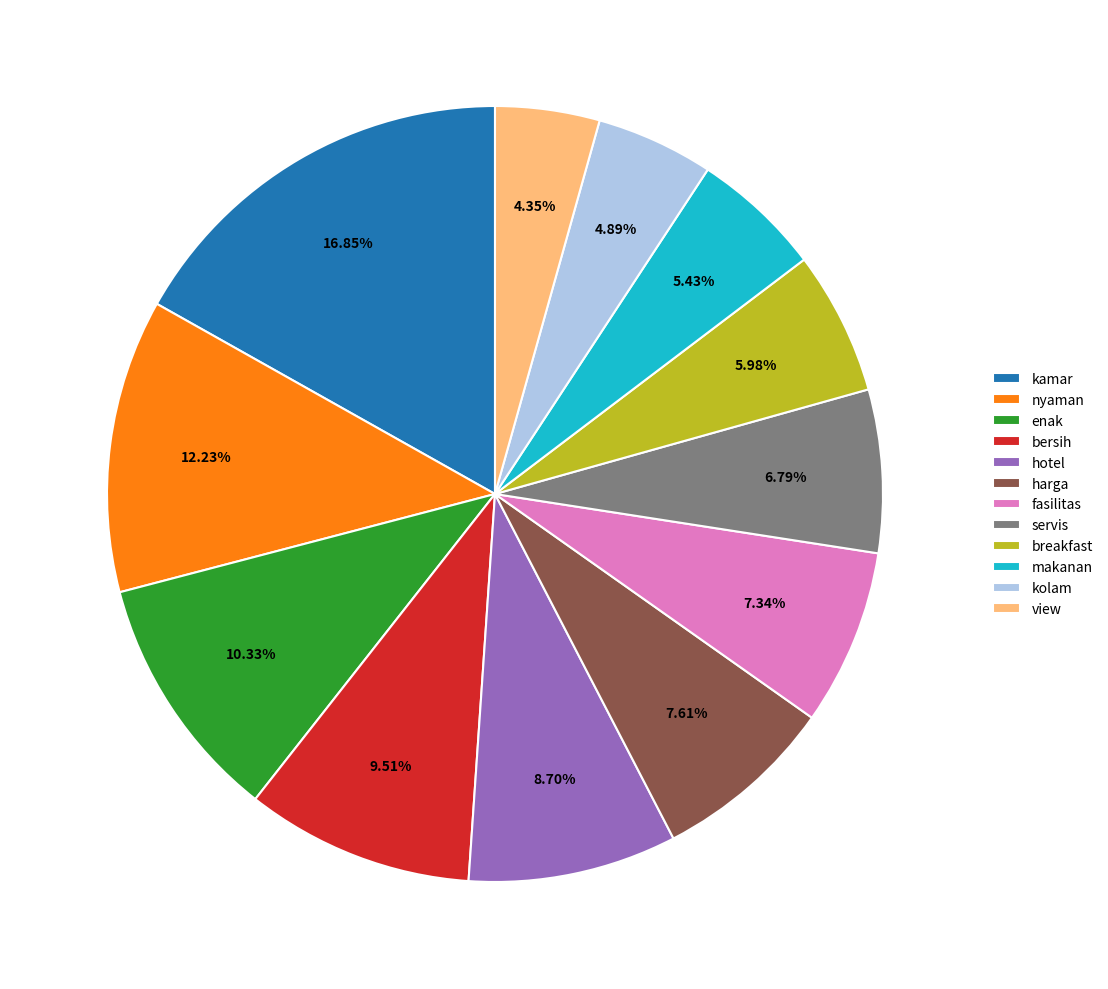

How many segments does this pie chart have?

12